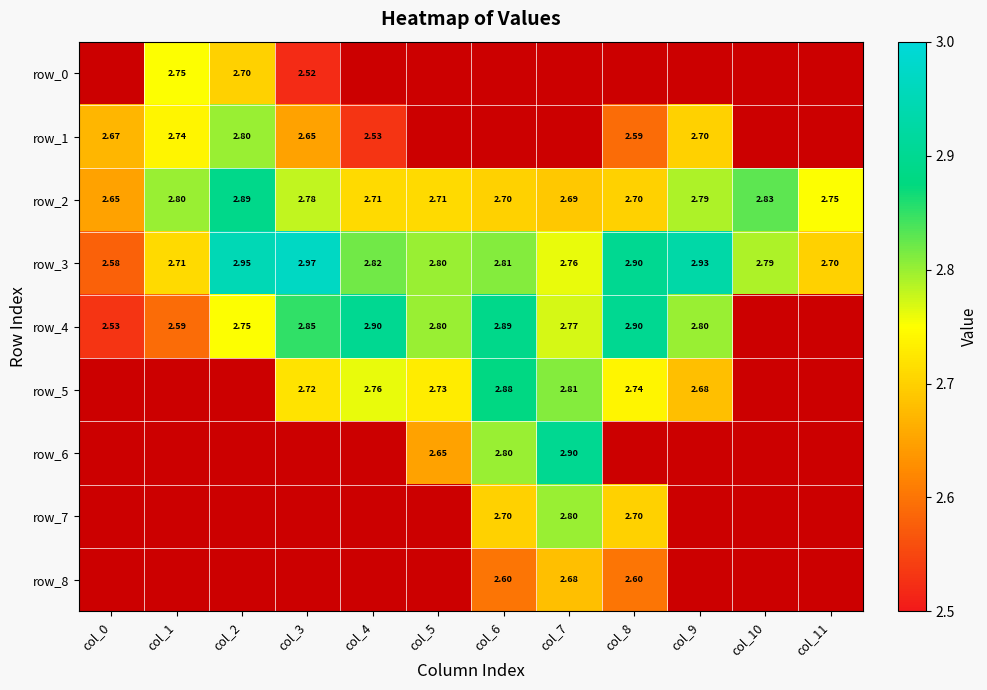

At which label does row_2 reach its peak?

col_2